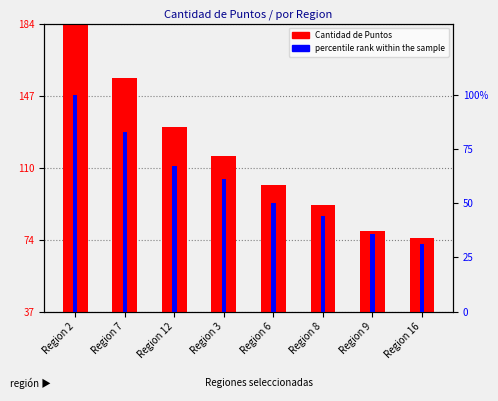

What is the difference between the second highest and minimum values in the Cantidad de Puntos series?

82.0